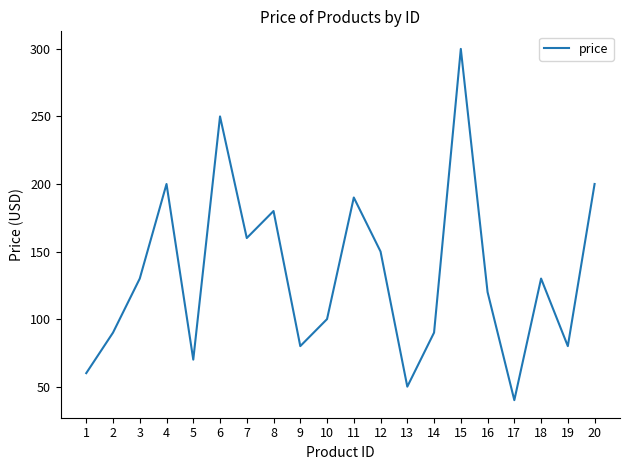

What is the difference between the second highest and second lowest values?

200.0